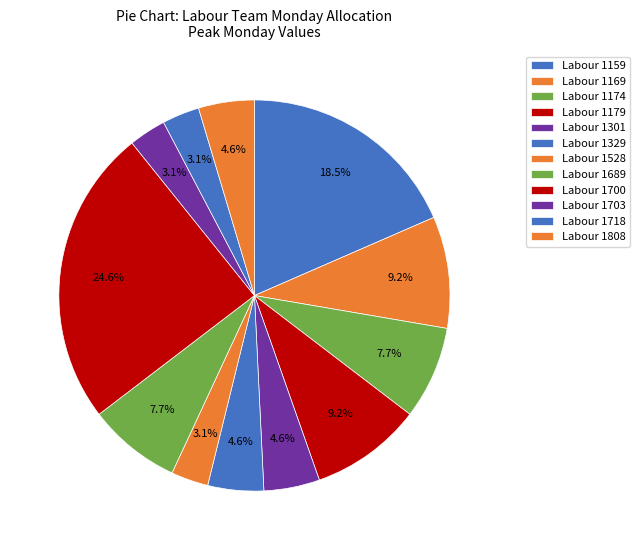

The Labour 1301 slice represents 18% of the pie. True or false?

False